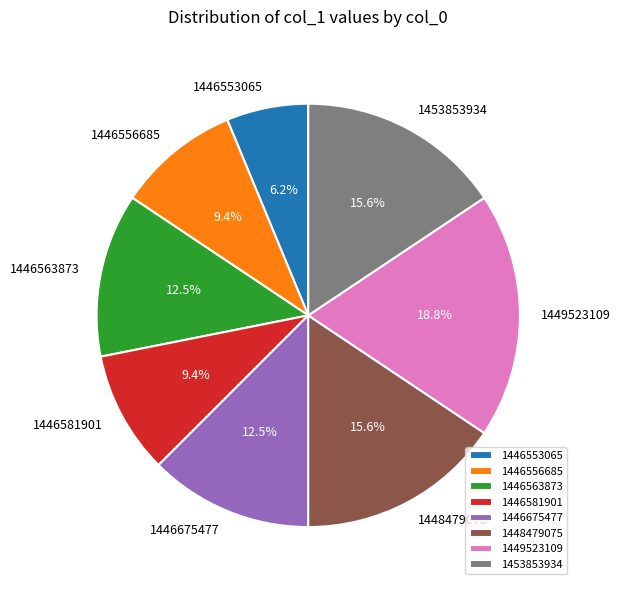

What percentage is the 1446581901 slice, to the nearest percent?

9%